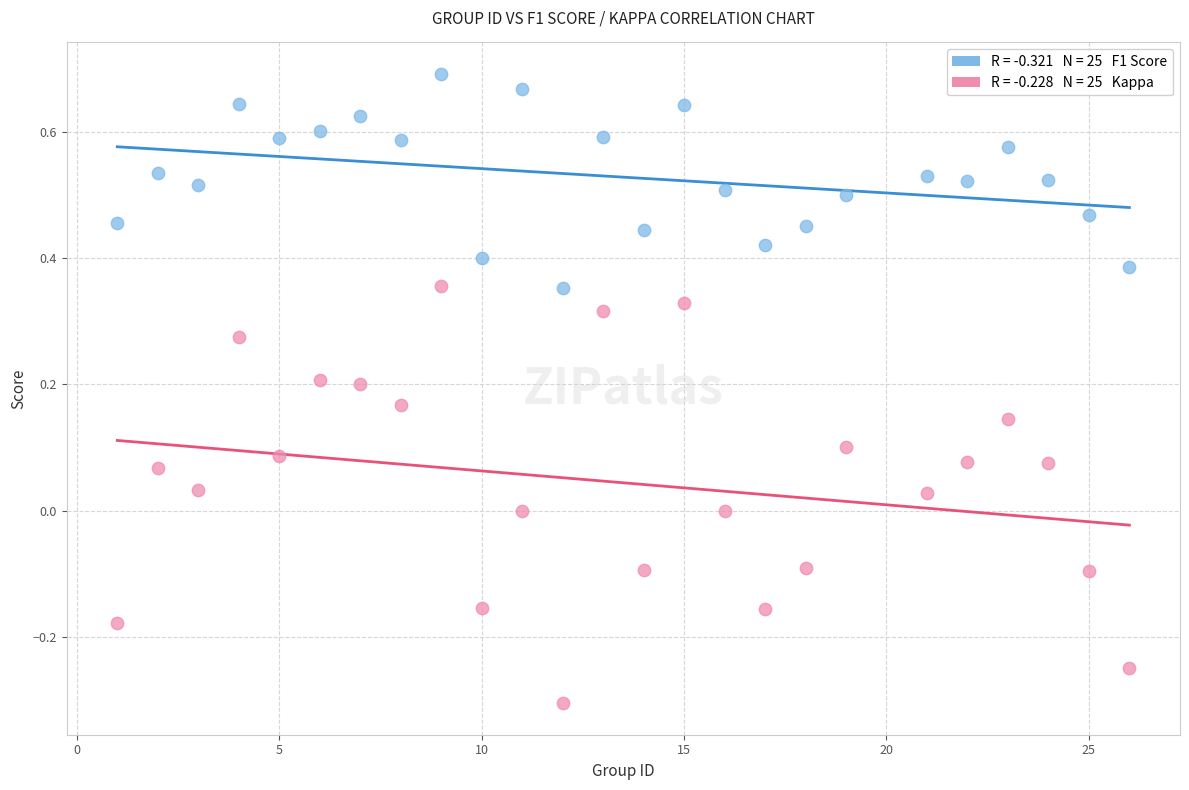

Across all data points, what is the range of Y values (max minus min)?

1.0